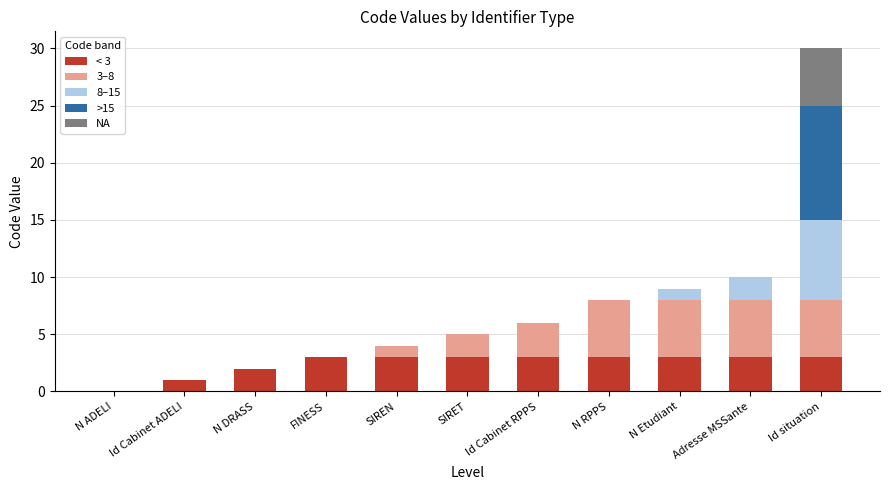

At which category is the sum across all series the highest?

Id situation